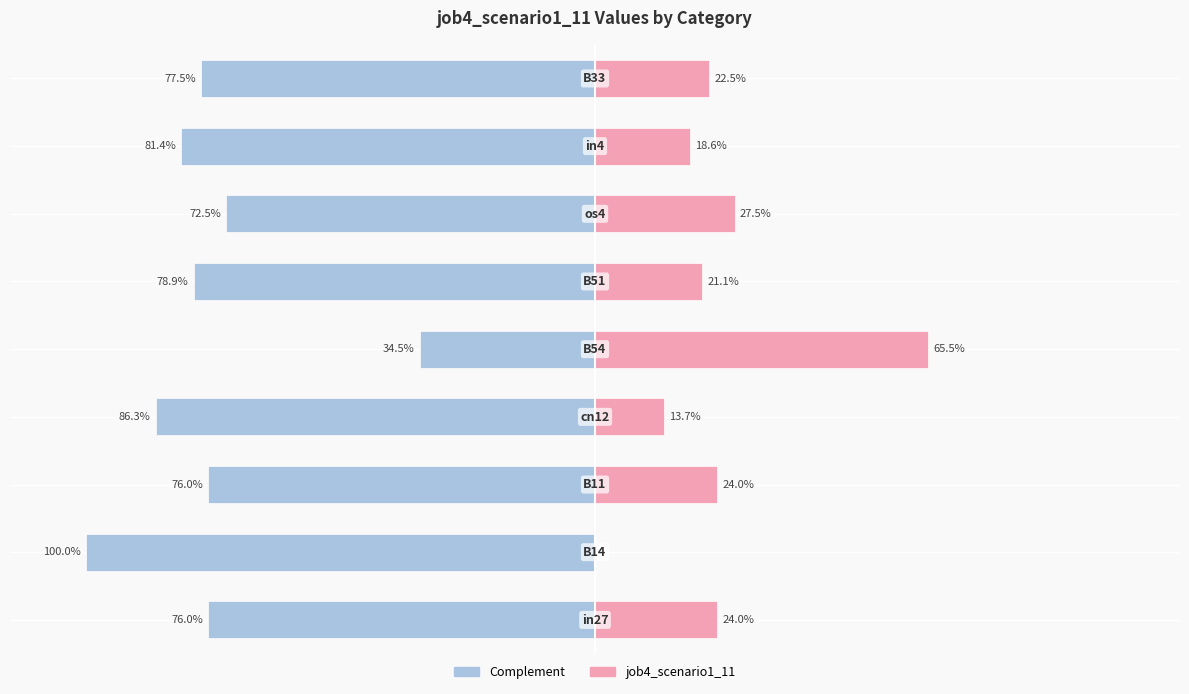

What is the value of the Complement bar at the 3rd from the left?

-0.8